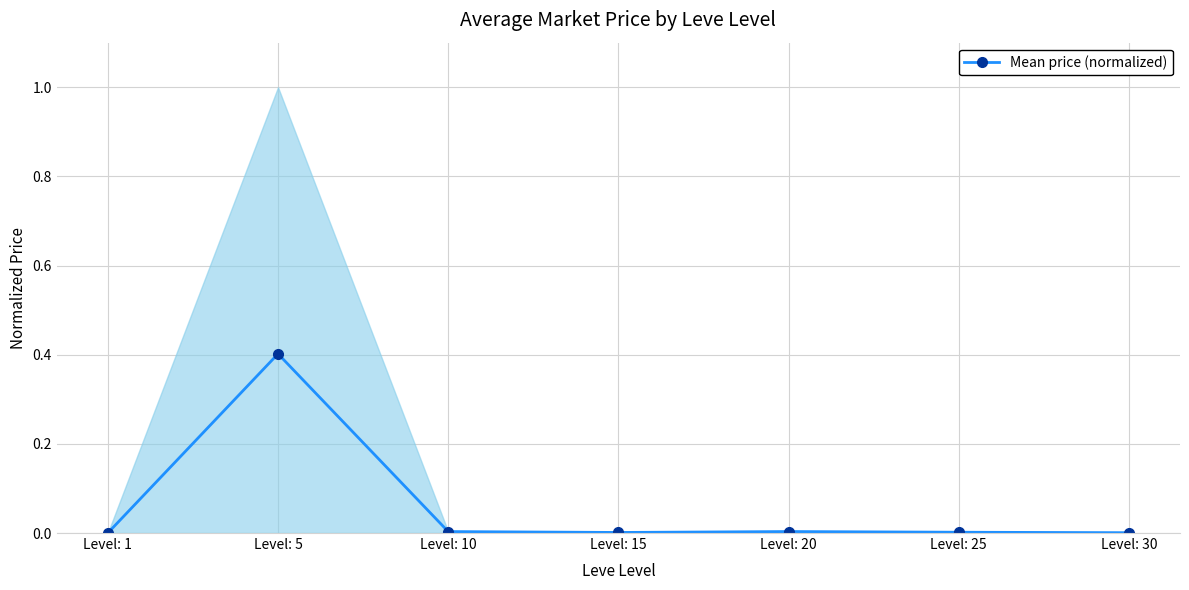

What is the average value?

0.1